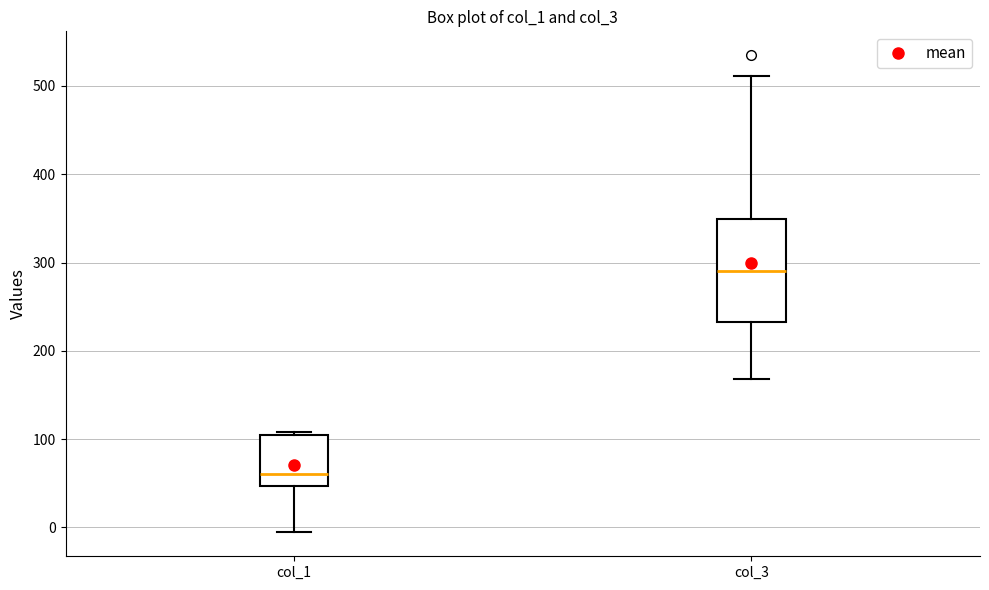

Reading left to right, read every box against the y-axis: the position of its median line, the range the box covers, and the ends of its whiskers. The values are not printed on the chart, so give them approximately, as read against the axis.

col_1: median 60, box 50 to 100, whiskers -10 to 110
col_3: median 290, box 230 to 350, whiskers 170 to 510